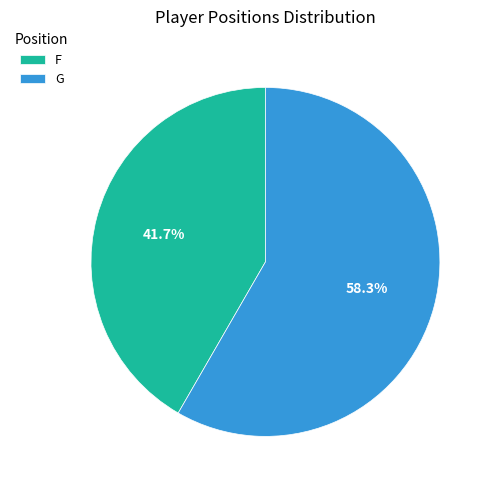

Do G and F together represent more than half of the pie?

Yes